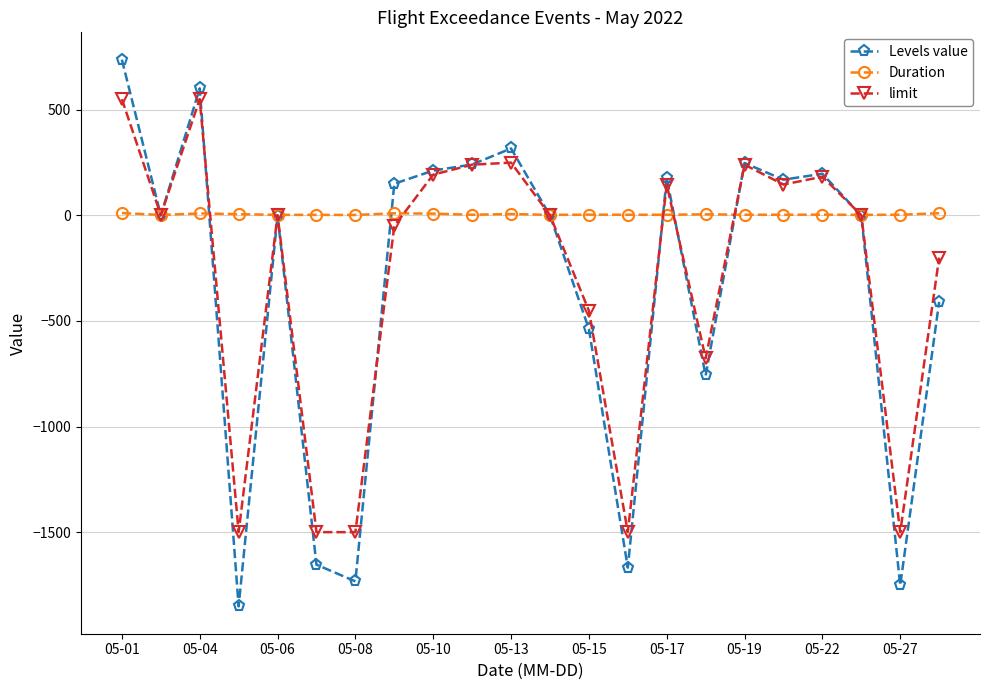

What is the value of the limit point at the 16th from the left?

-677.0